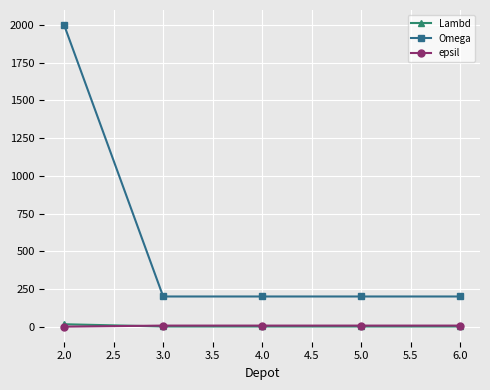

Which series has the widest spread of values?

Omega